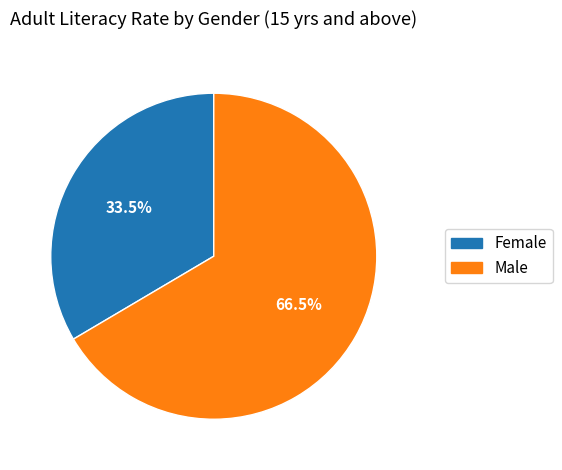

Is the sum of Male and Female greater than half?

Yes